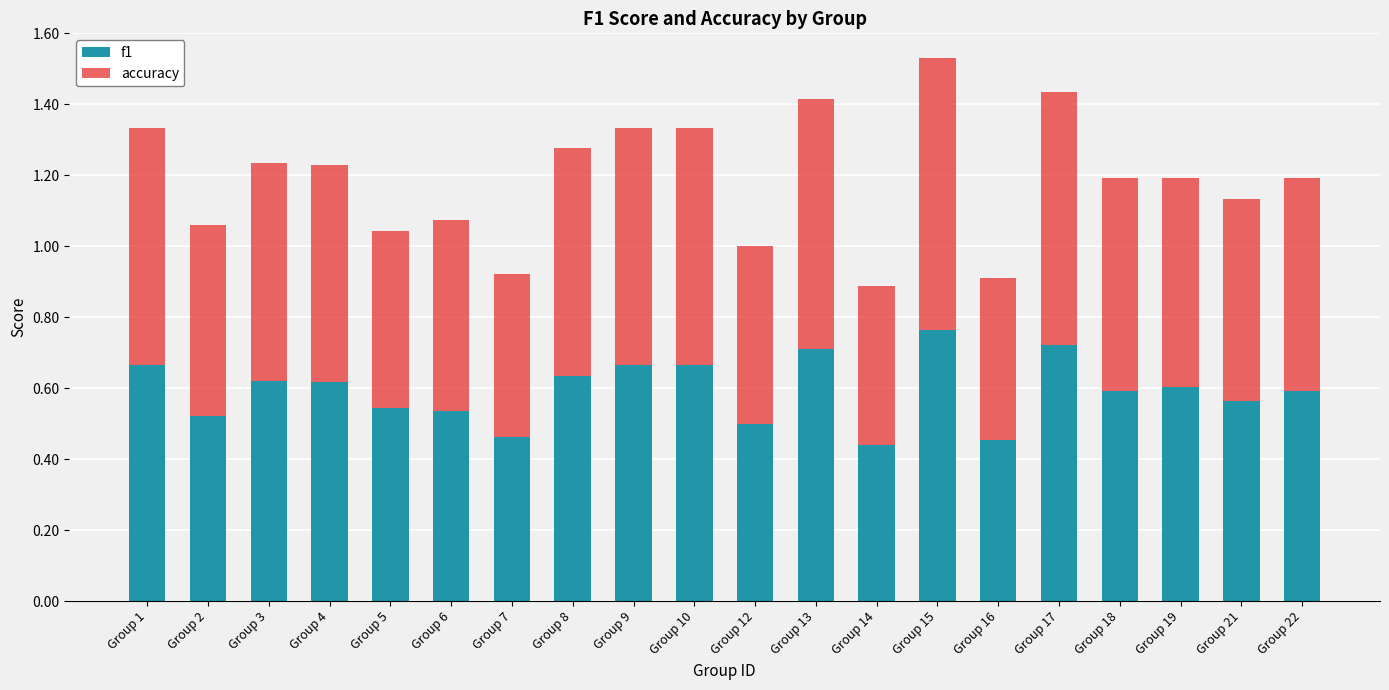

Count the f1 values in the range 0 to 1.

20